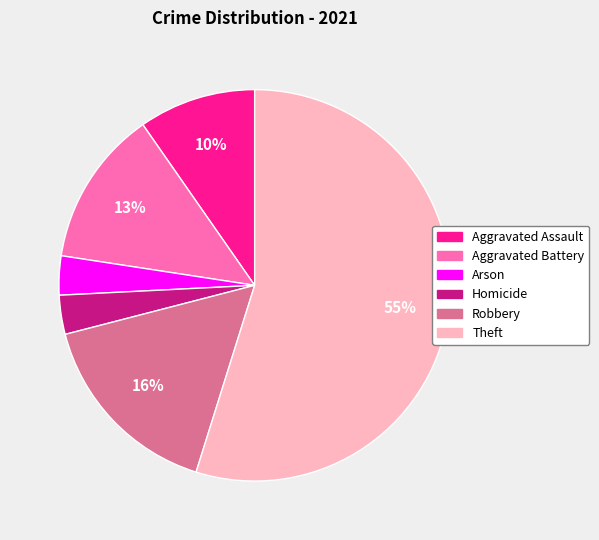

Is it true that Homicide is 3% of the pie?

True